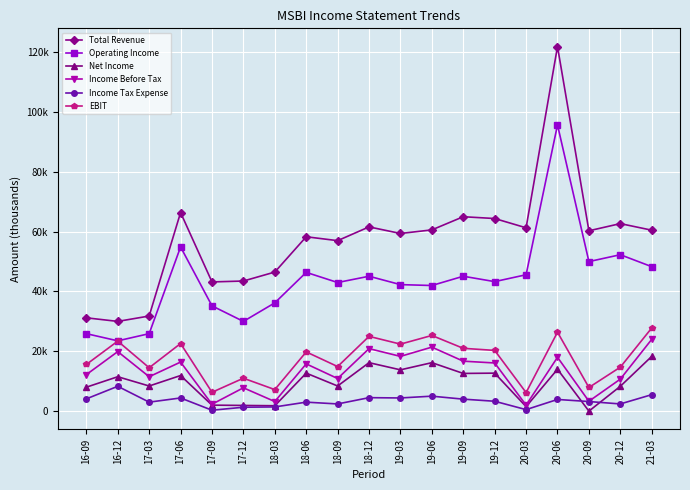

True or false: Operating Income and Net Income intersect in this chart.

False